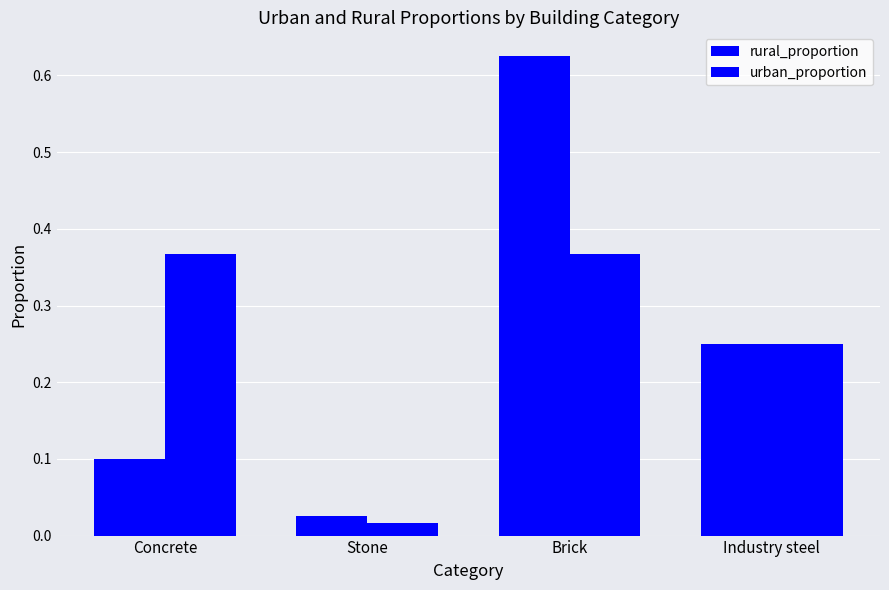

True or false: urban_proportion has a value of 0.1 at Industry steel.

False